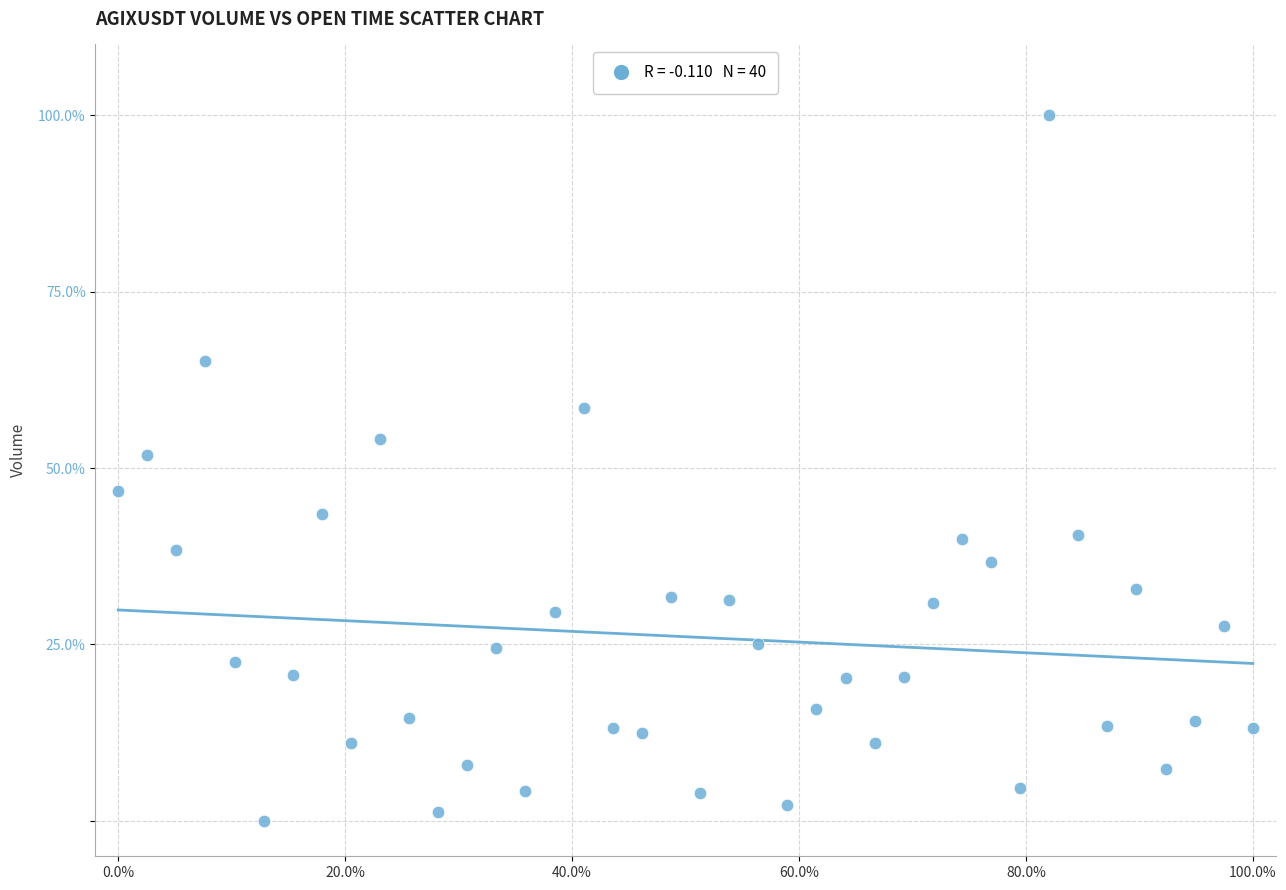

What Y value in the scatter plot is closest to 50?

51.8